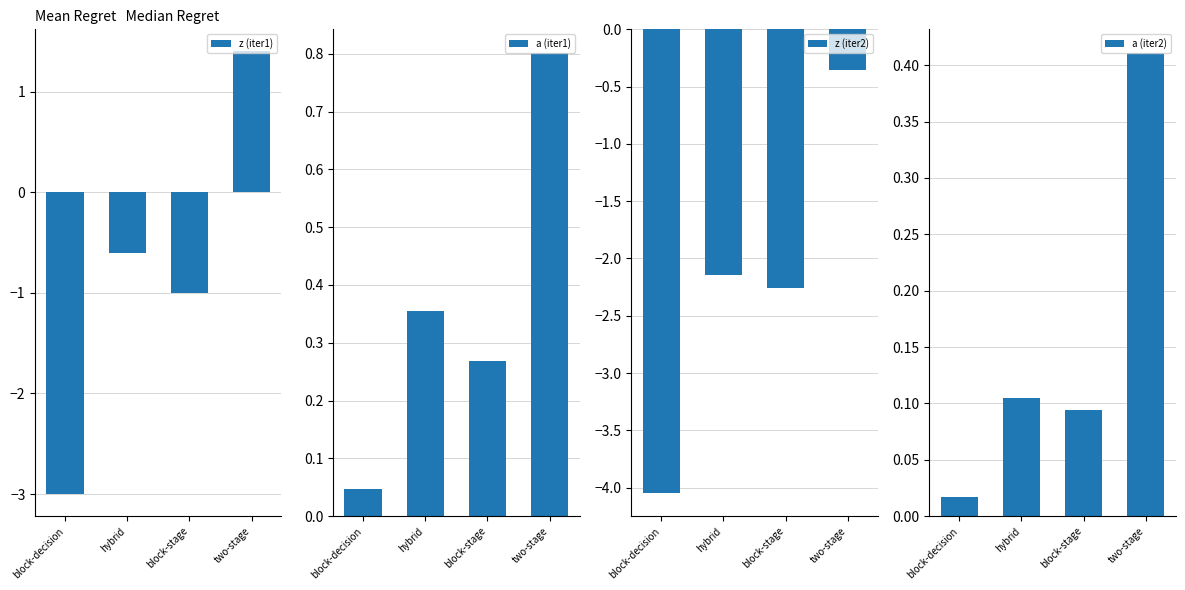

At hybrid, list the series in order from largest to smallest.

a (iter1), a (iter2), z (iter1), z (iter2)